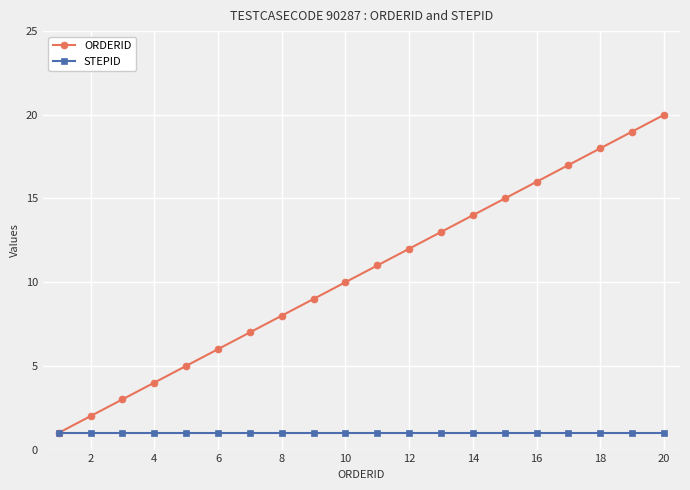

How many lines are shown in the chart?

2